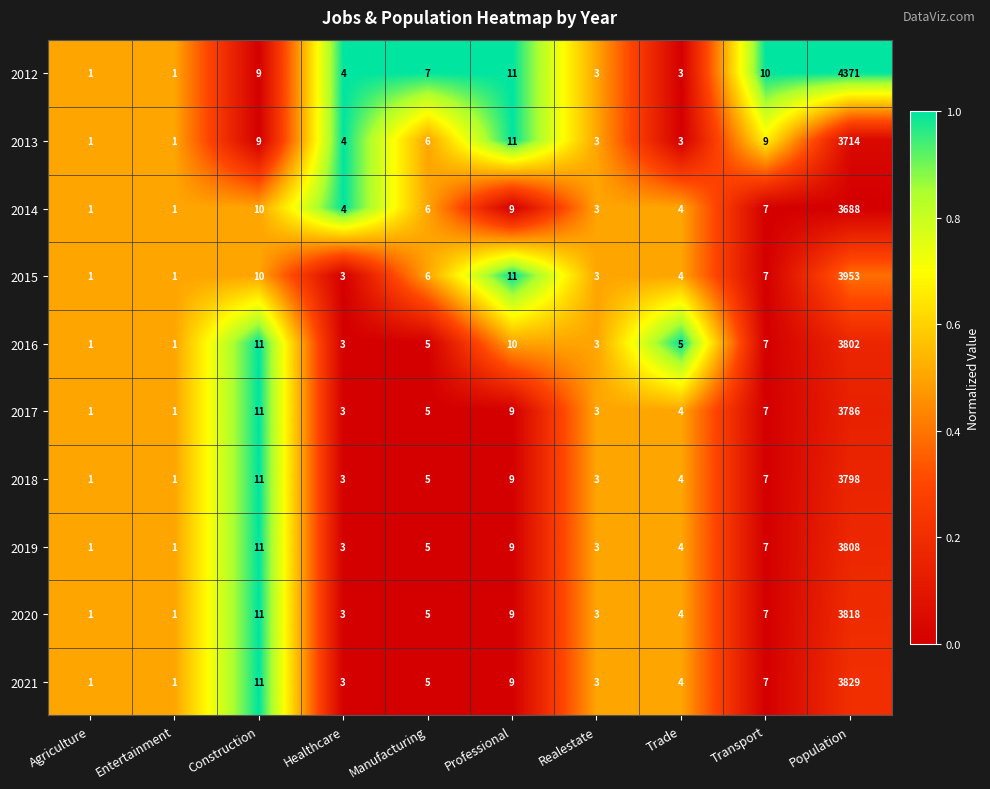

The 2014 series shows 6 at Manufacturing. True or false?

True